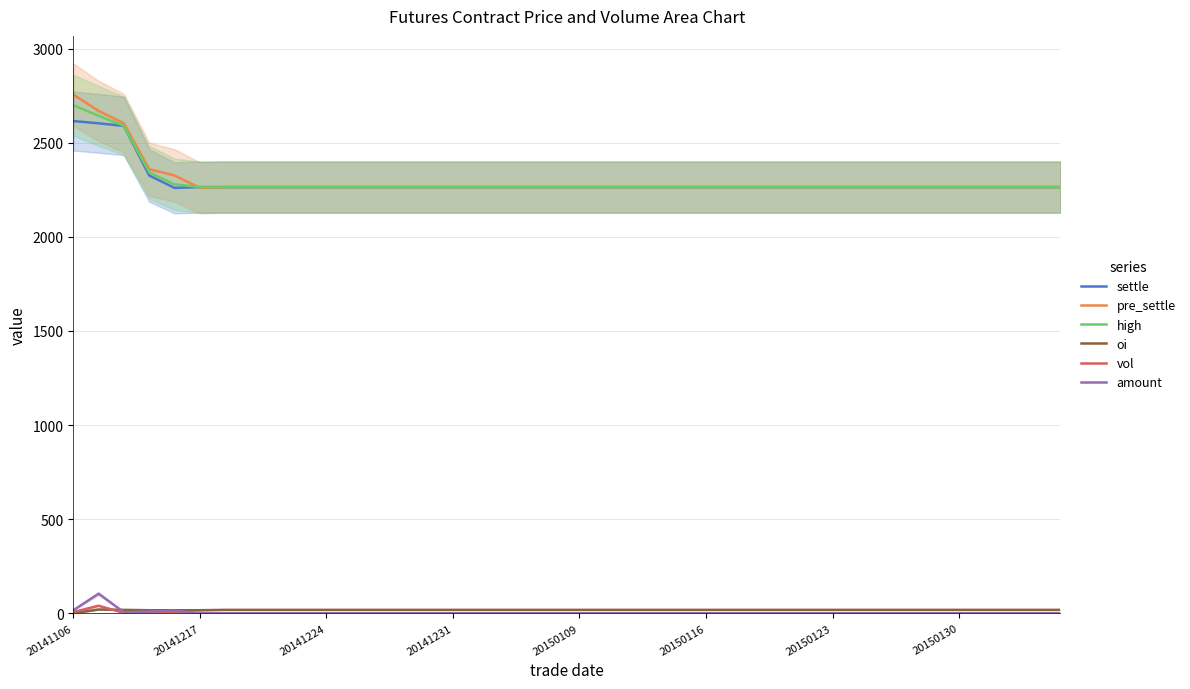

What is the lowest value of the pre_settle series?

2260.0